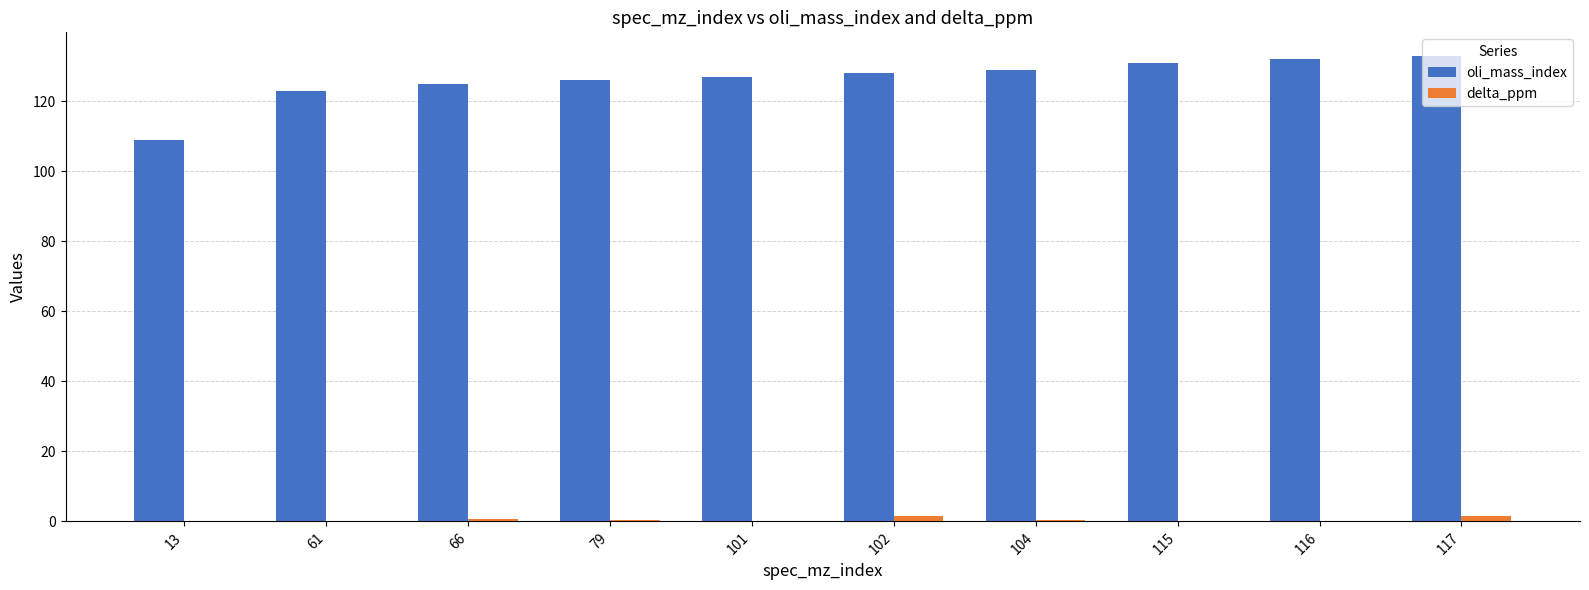

Are the bars grouped side by side (vs. stacked)?

Yes